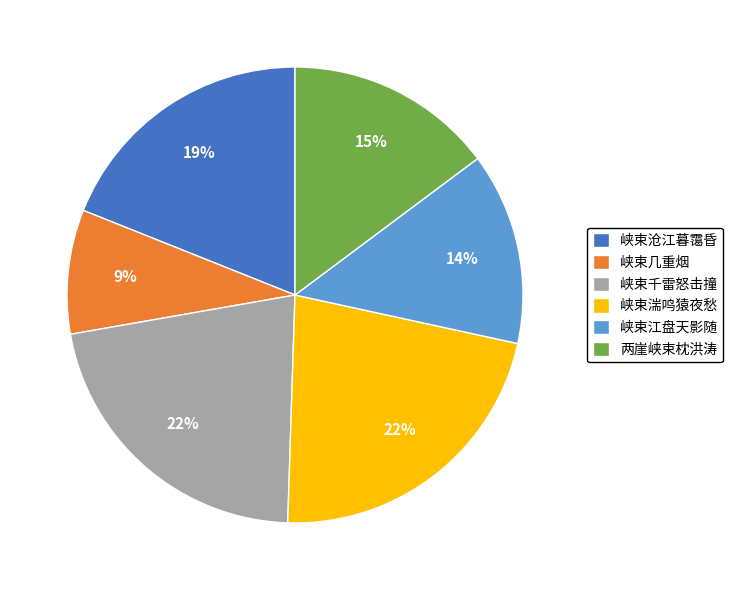

Does 峡束沧江暮霭昏 represent more than half of the total?

No